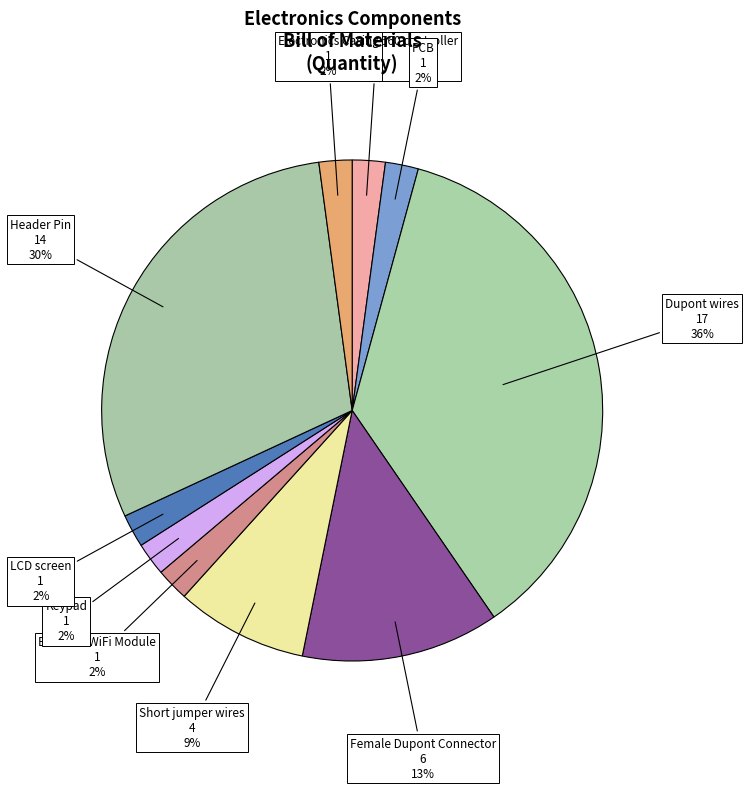

Combined, do Header Pin and Arduino MEGA 2560 controller account for over 50%?

No